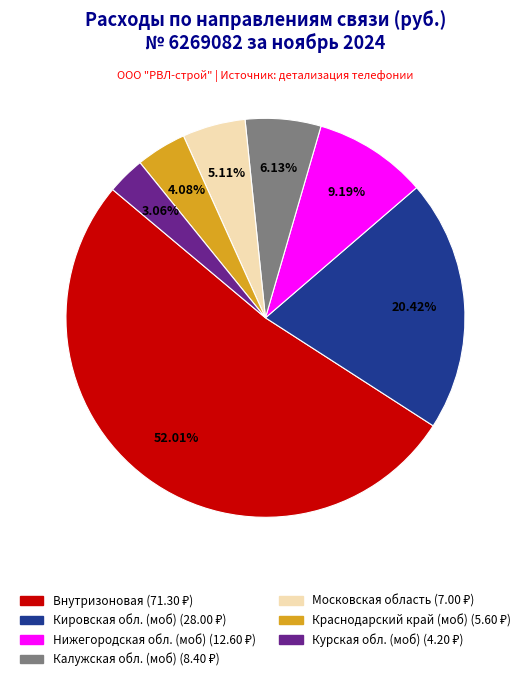

Is there any slice that represents more than half of the pie?

Yes